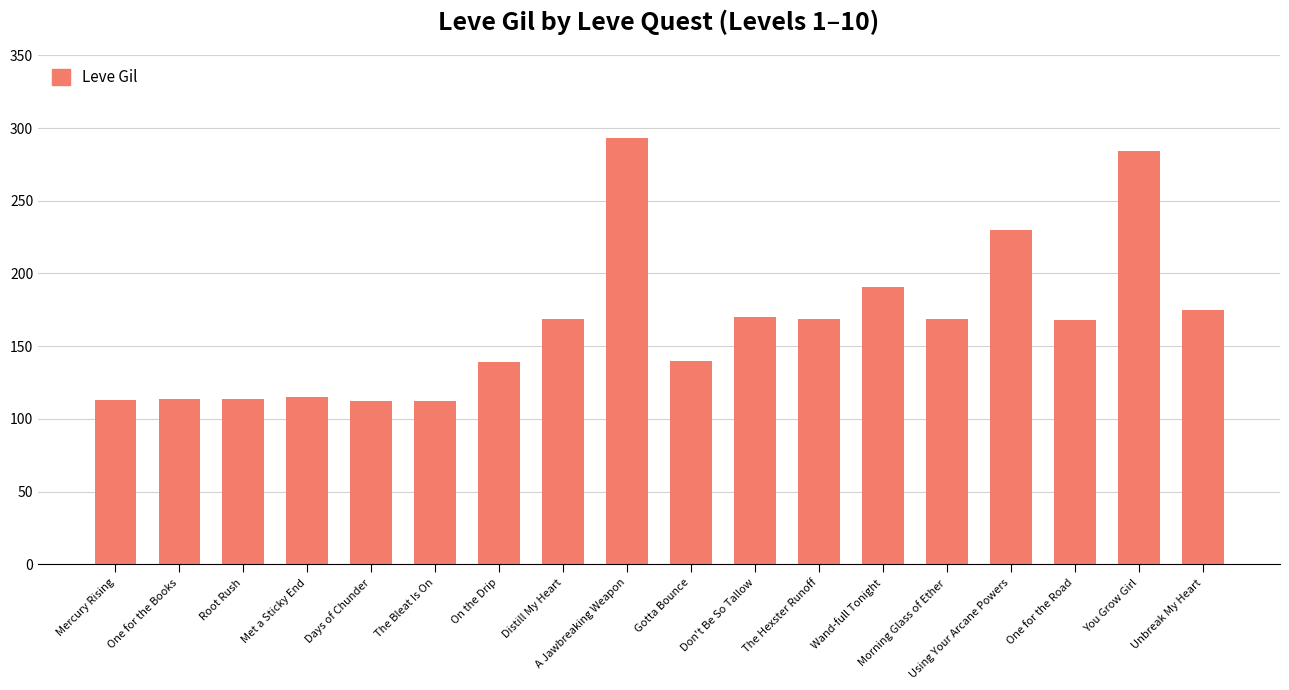

What is the difference between the maximum and minimum values?

181